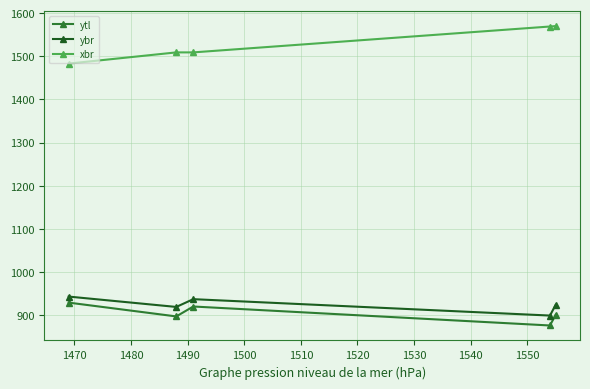

True or false: xbr has more than 2 points higher than both neighbors.

False